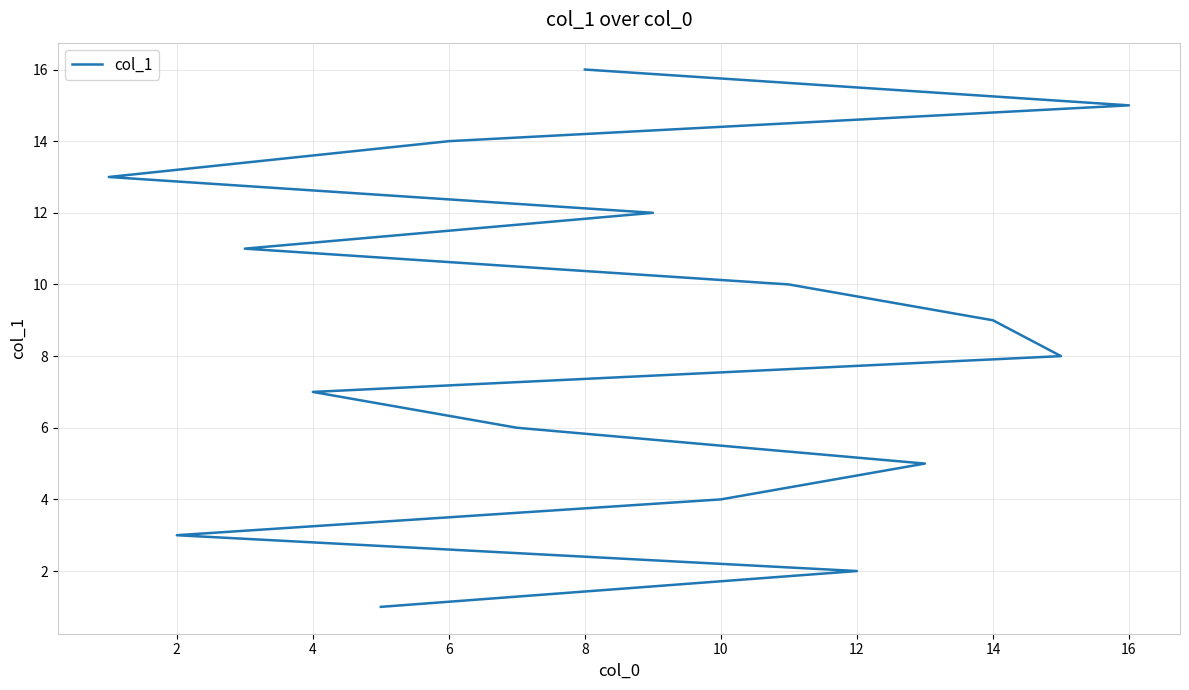

What is the sum of all values?

136